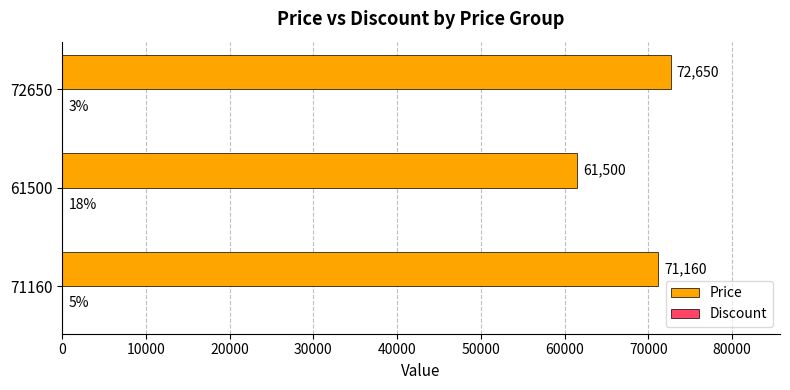

How many data points does each series have?

3